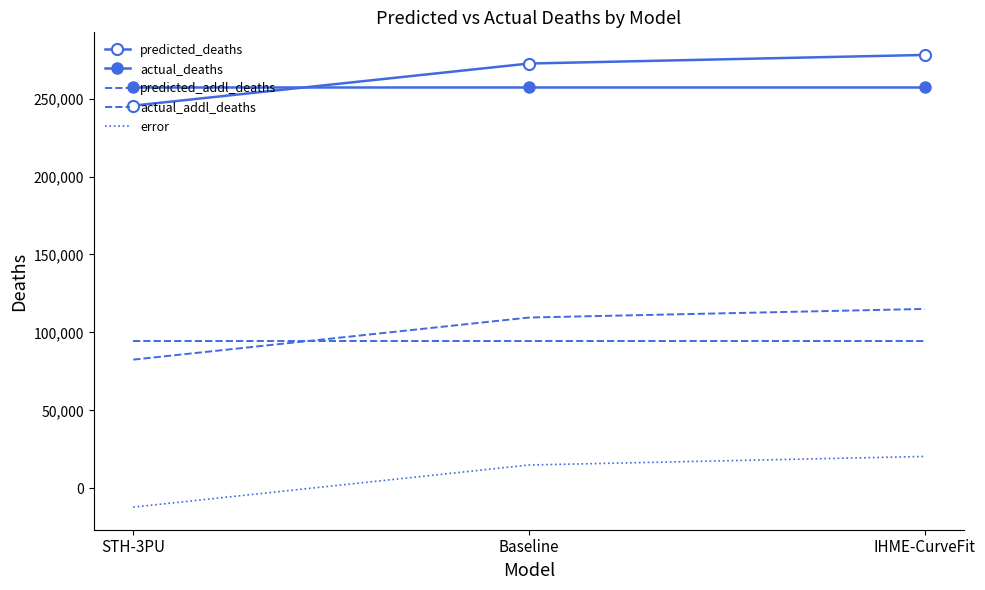

The value of predicted_deaths at IHME-CurveFit is 277988.7. True or false?

True